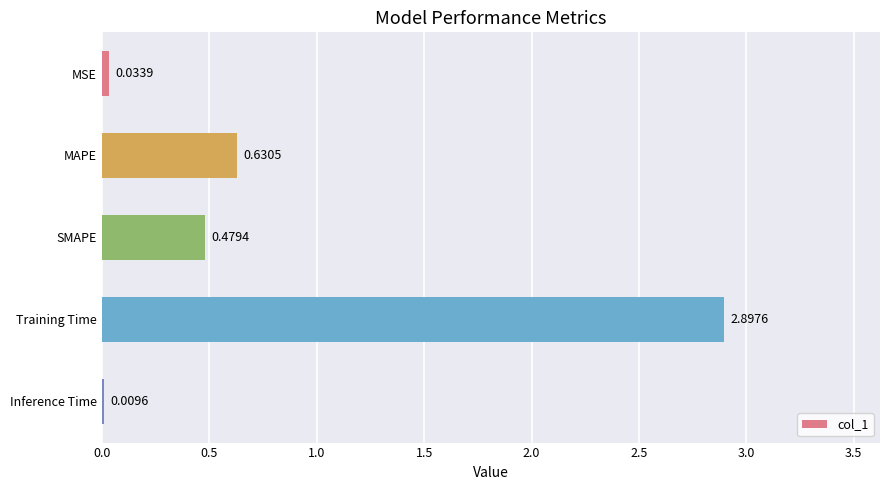

At which category does the chart reach its peak across all series?

Training Time